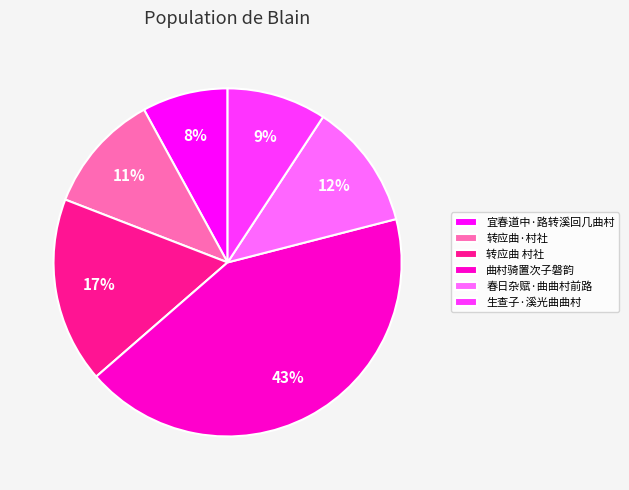

How many segments does this pie chart have?

6